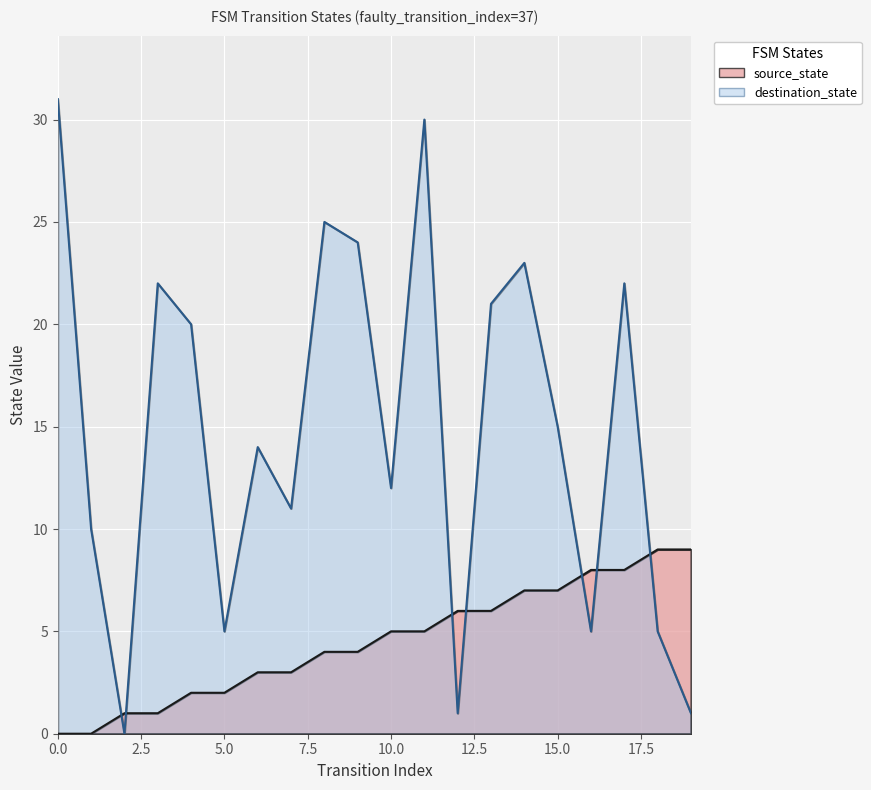

What are all the series names shown in the legend?

source_state, destination_state